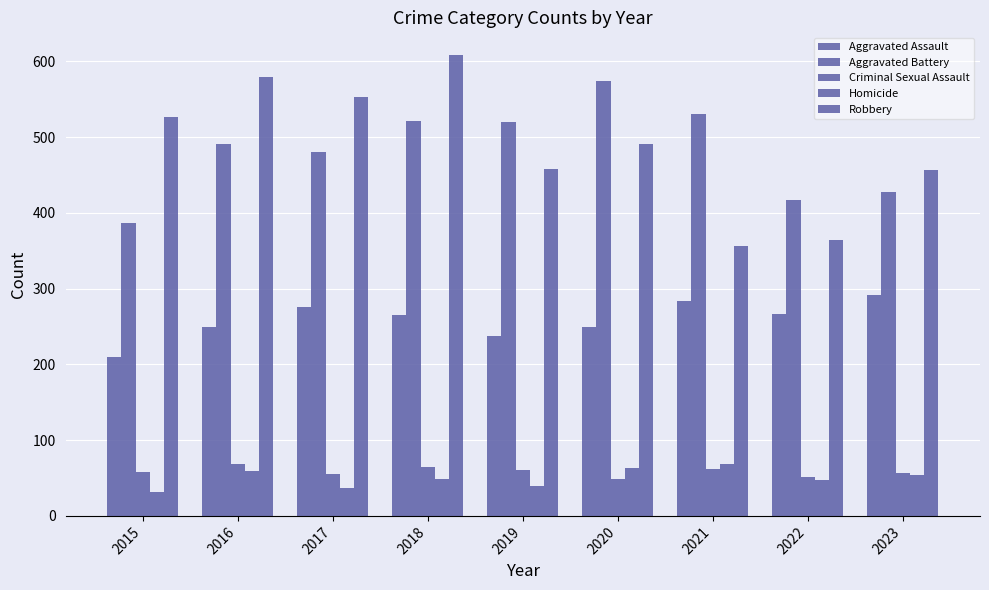

Reading right to left, what are all the values shown in this chart?

Aggravated Assault: 2023=291	2022=267	2021=284	2020=249	2019=238	2018=265	2017=276	2016=250	2015=210
Aggravated Battery: 2023=428	2022=417	2021=531	2020=574	2019=520	2018=522	2017=480	2016=491	2015=387
Criminal Sexual Assault: 2023=56	2022=52	2021=62	2020=49	2019=61	2018=65	2017=55	2016=69	2015=58
Homicide: 2023=54	2022=47	2021=69	2020=63	2019=40	2018=49	2017=37	2016=59	2015=32
Robbery: 2023=456	2022=364	2021=356	2020=491	2019=458	2018=608	2017=553	2016=579	2015=527